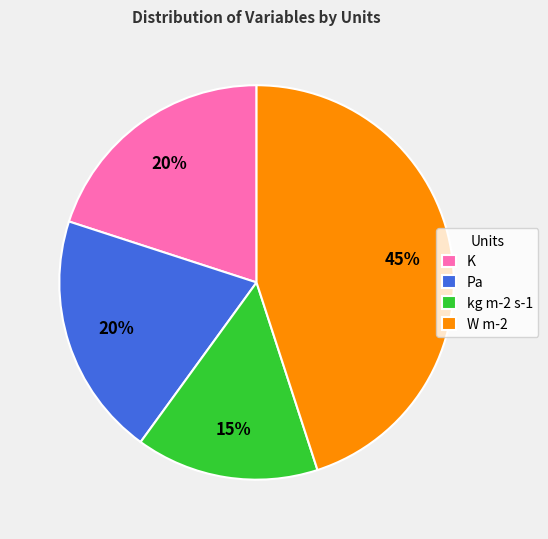

Do K and W m-2 together represent more than half of the pie?

Yes